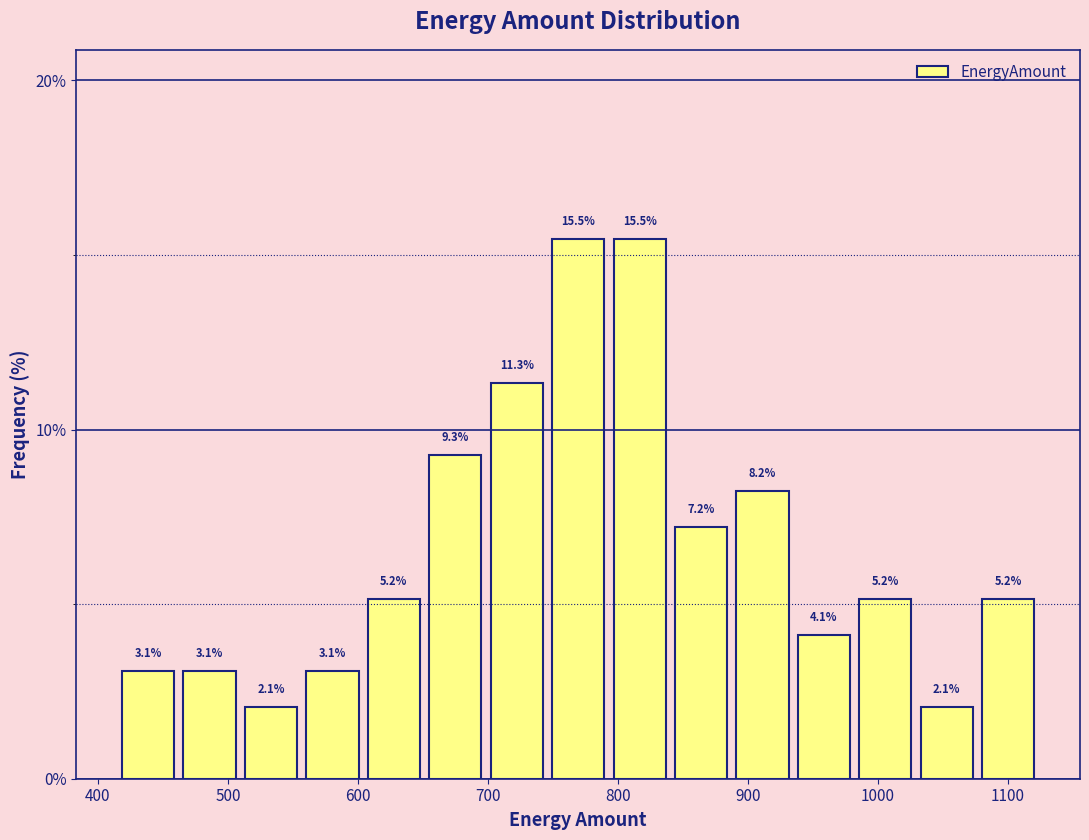

Reading left to right, transcribe this chart: for each bar, give the range it covers on the x-axis and its height. The bar edges are not printed on the chart, so give them approximately, as read against the axis.

420 to 460: 3.1
460 to 510: 3.1
510 to 560: 2.1
560 to 600: 3.1
600 to 650: 5.2
650 to 700: 9.3
700 to 750: 11.3
750 to 790: 15.5
790 to 840: 15.5
840 to 890: 7.2
890 to 930: 8.2
930 to 980: 4.1
980 to 1030: 5.2
1030 to 1080: 2.1
1080 to 1120: 5.2